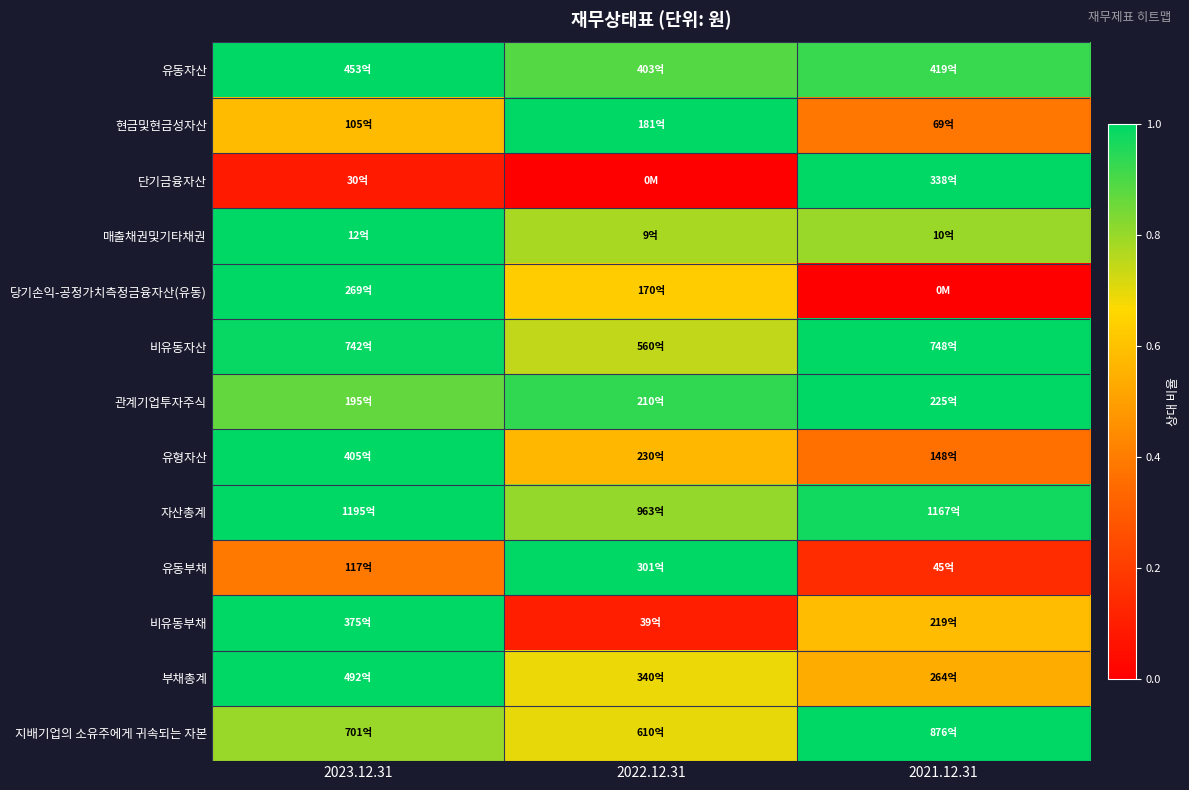

What is the spread (max minus min) of values at 2021.12.31?

1.0